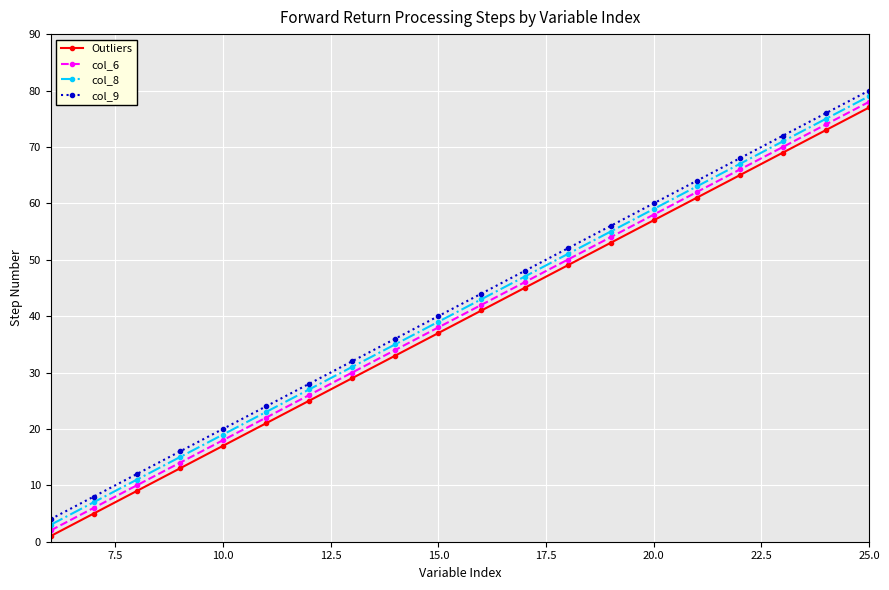

List the series in order of their overall mean, highest first.

col_9, col_8, col_6, Outliers